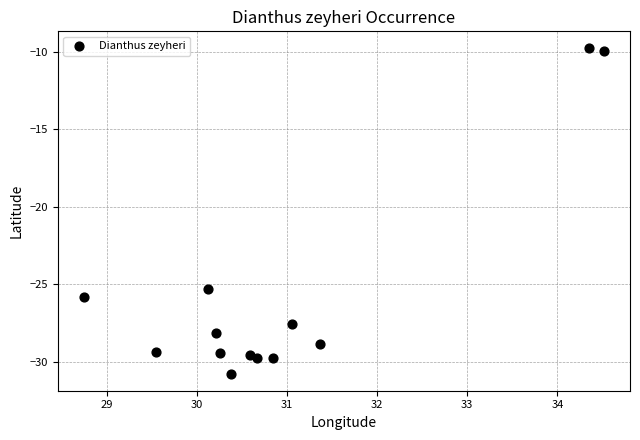

What Y value in the scatter plot is closest to -20?

-25.3